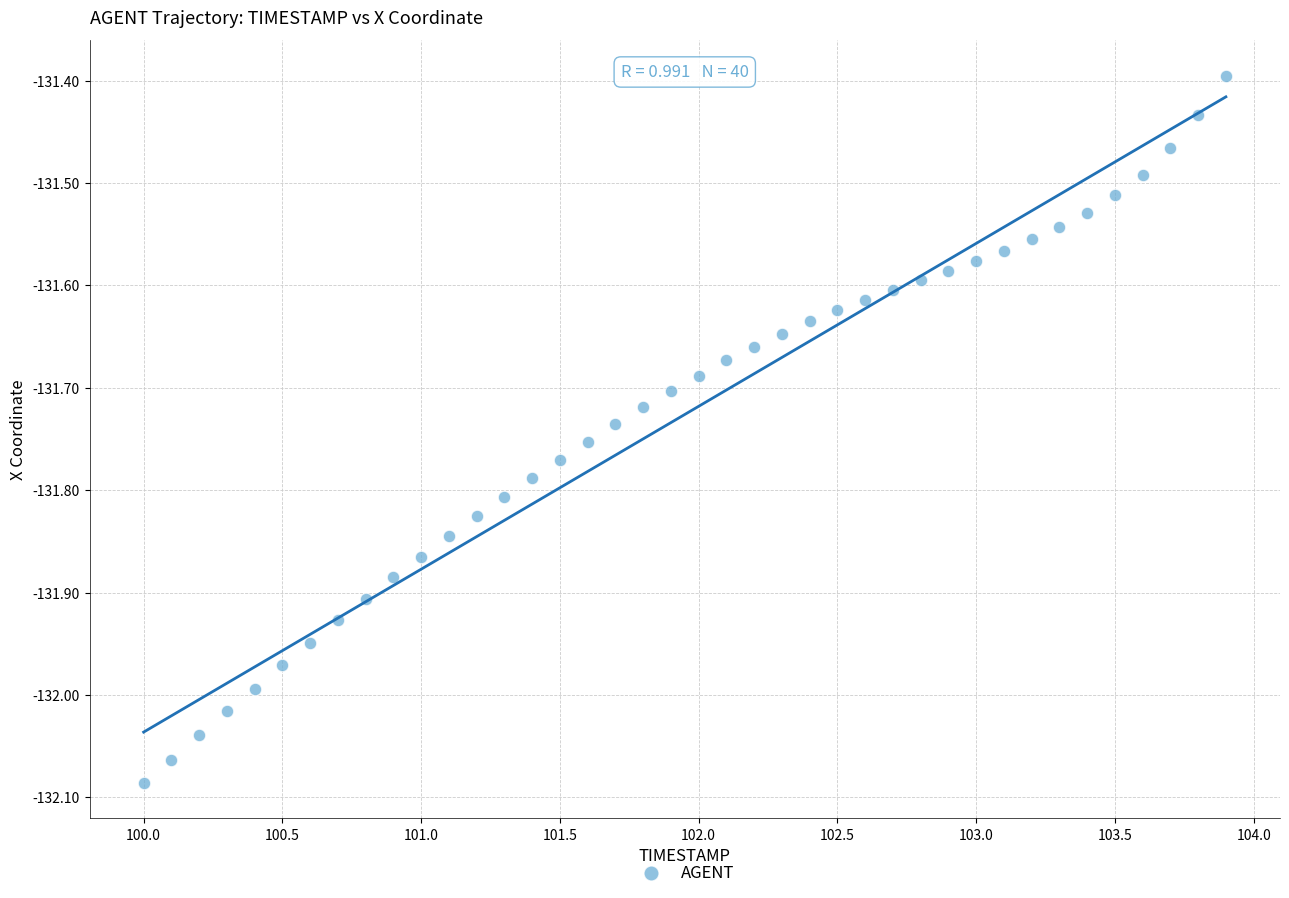

What is the range of Y values (max minus min)?

0.7